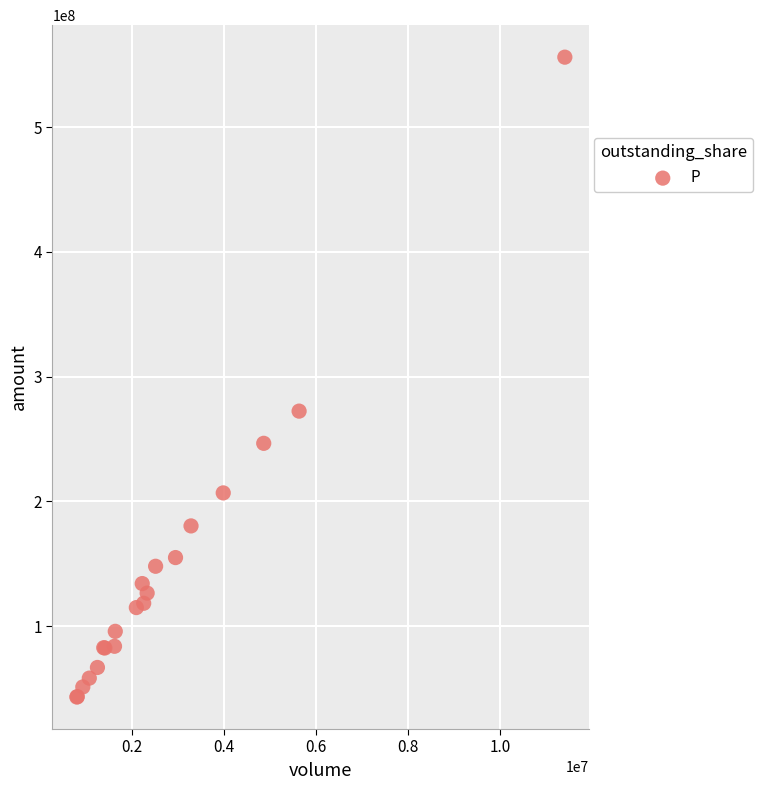

What Y value in the scatter plot is closest to 299612266?

272343360